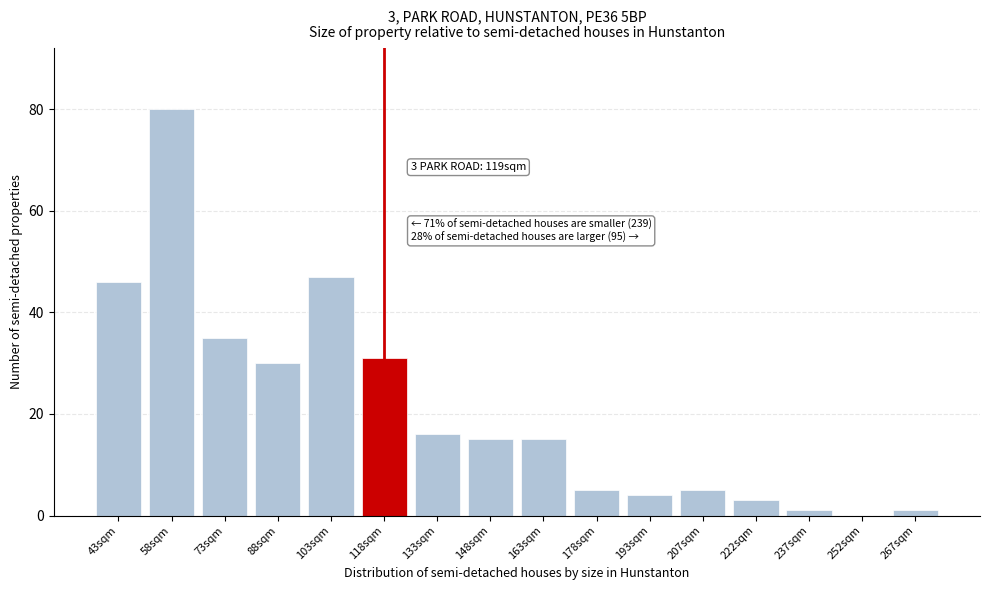

Reading left to right, transcribe all the data shown in this chart.

43sqm=46	58sqm=80	73sqm=35	88sqm=30	103sqm=47	118sqm=31	133sqm=16	148sqm=15	163sqm=15	178sqm=5	193sqm=4	207sqm=5	222sqm=3	237sqm=1	252sqm=0	267sqm=1